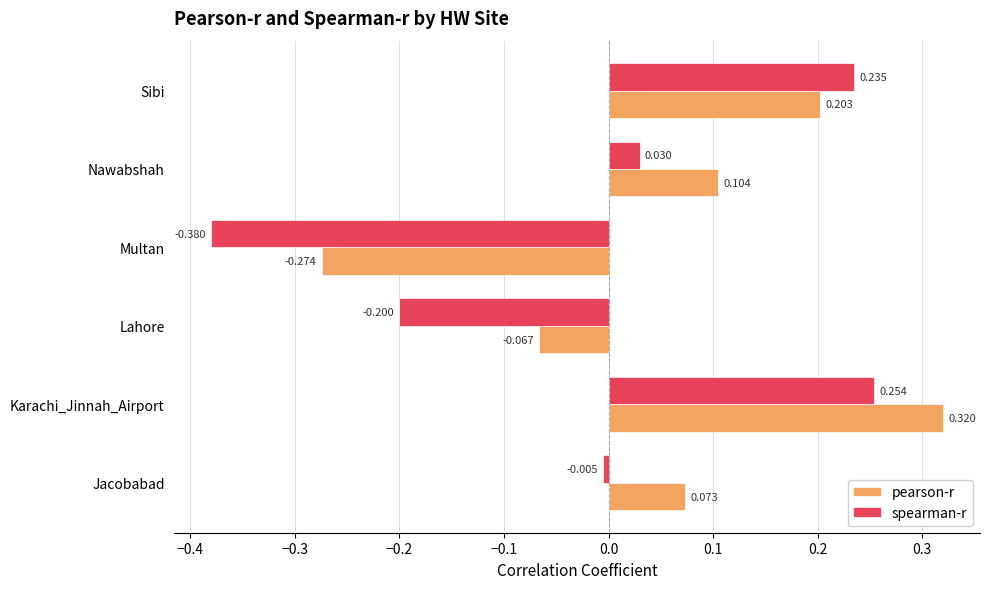

Which series has the widest spread of values?

spearman-r